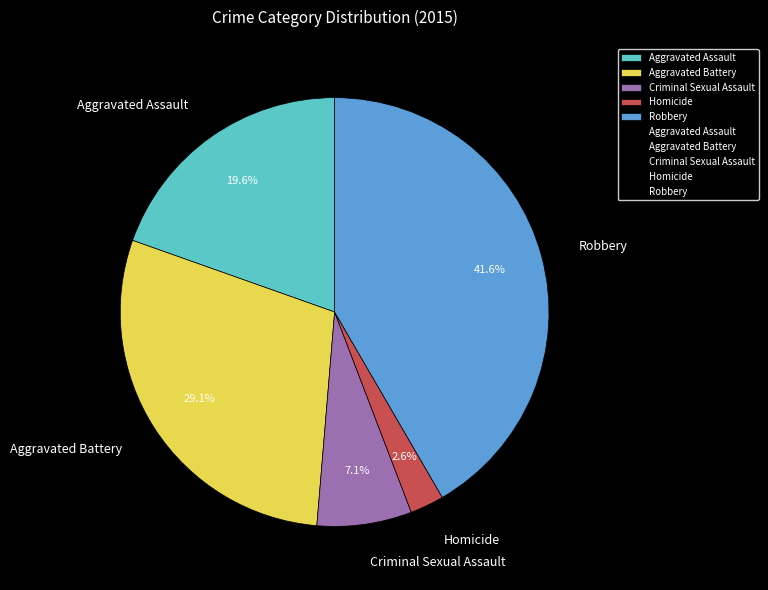

To the nearest percent, what is the combined percentage of Homicide and Criminal Sexual Assault?

10%